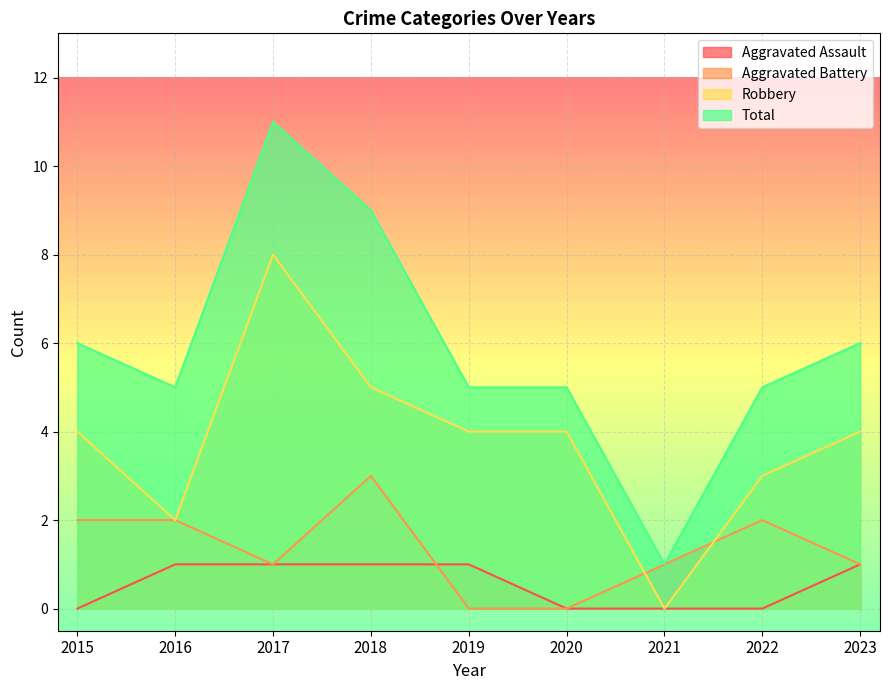

In Total, how many points are lower than both neighbors (excluding endpoints)?

2